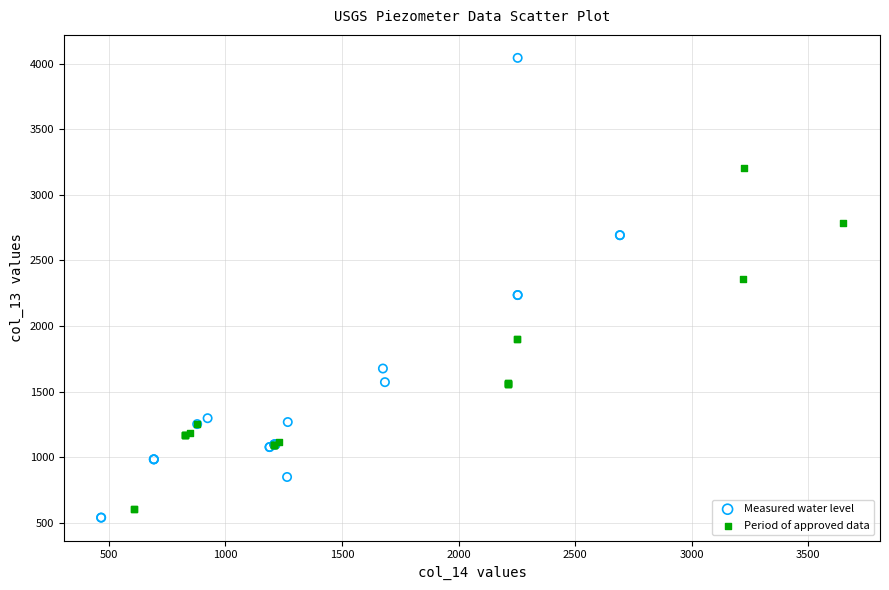

Which series contains the highest Y value?

Measured water level